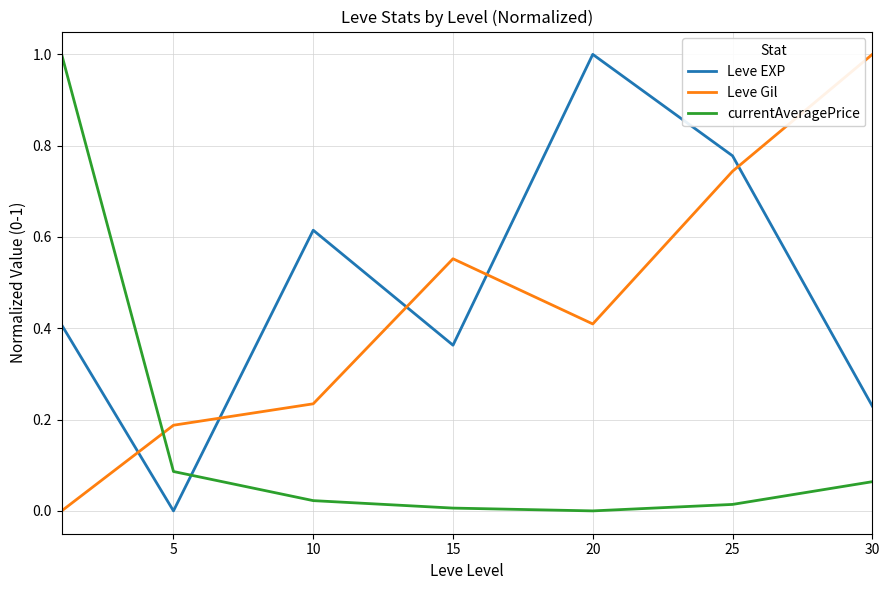

How many intersections are there between Leve EXP and currentAveragePrice?

1